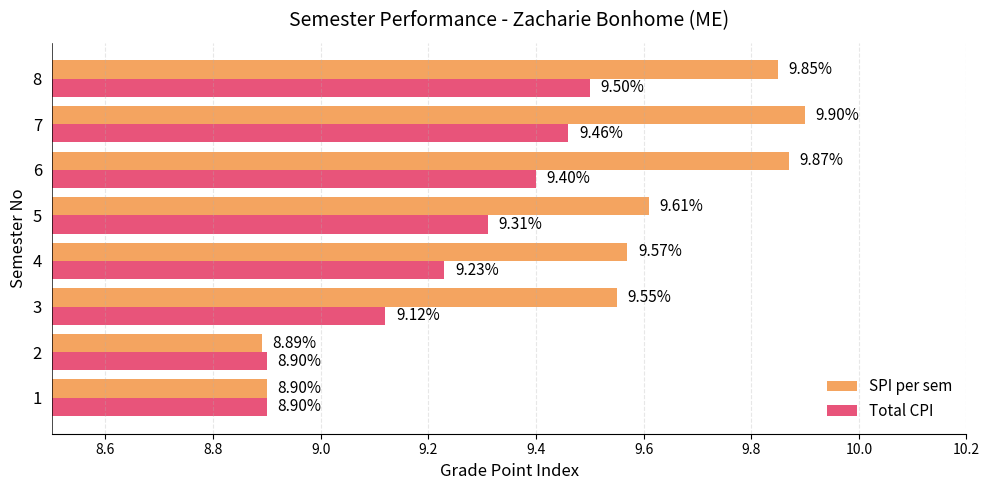

What is the total value across all series at 6?

19.3